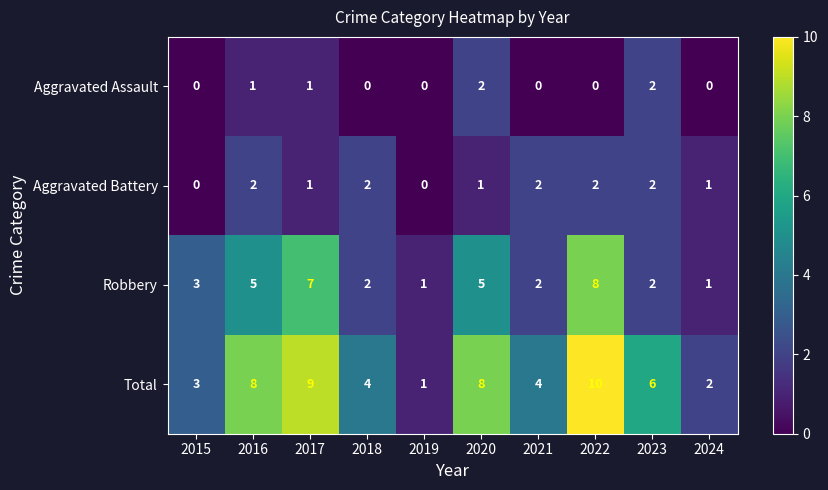

Which category has the highest value across all series?

2022